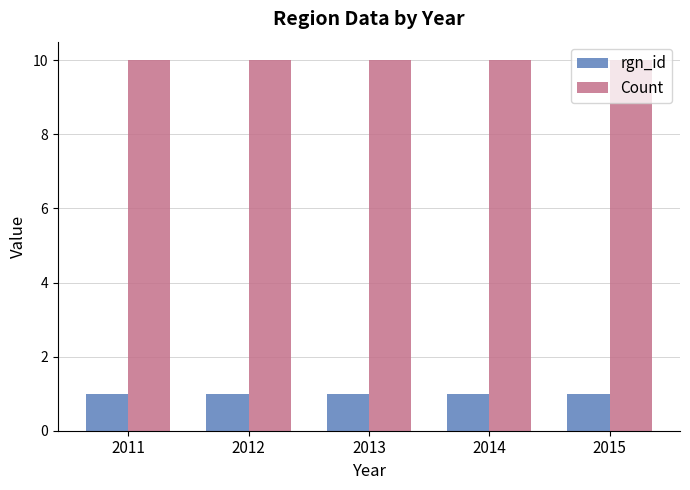

What is the value of the rgn_id bar at the 5th from the left?

1